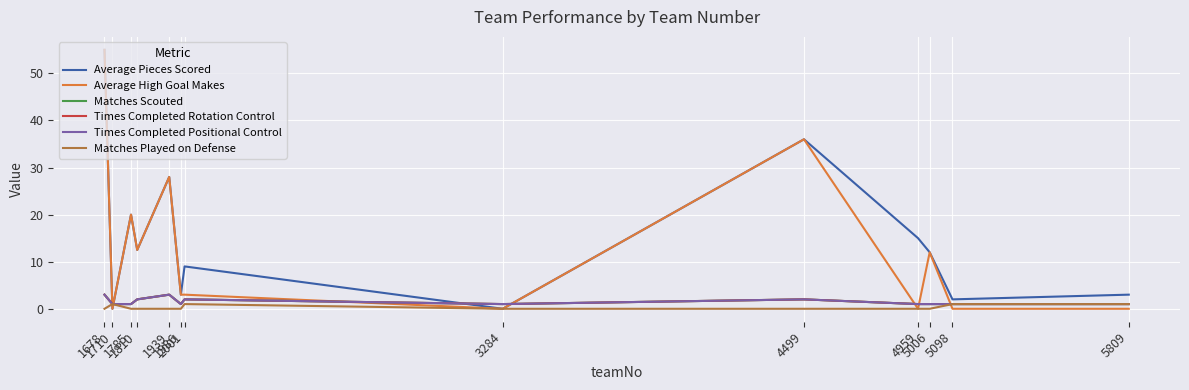

Which series has the largest range (max minus min)?

Average Pieces Scored